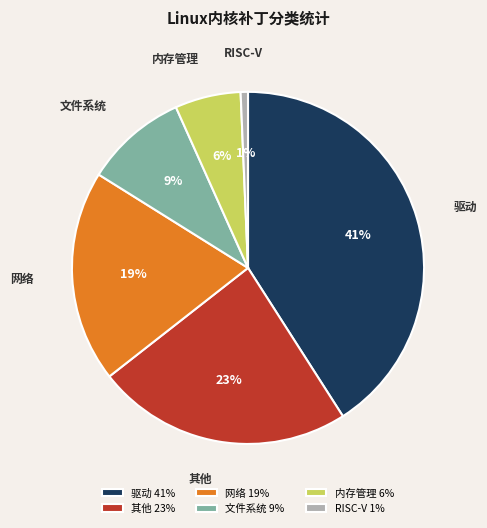

Which slice is the smallest?

RISC-V